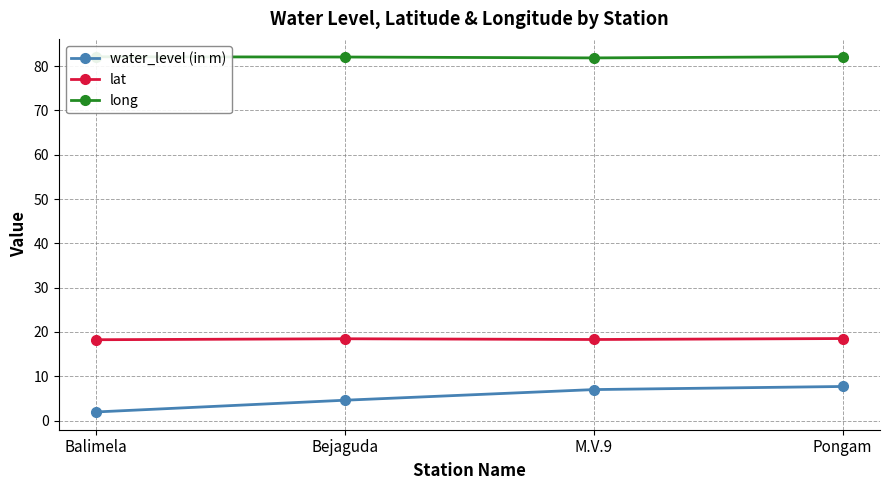

Which label corresponds to the smallest value in the chart?

Balimela